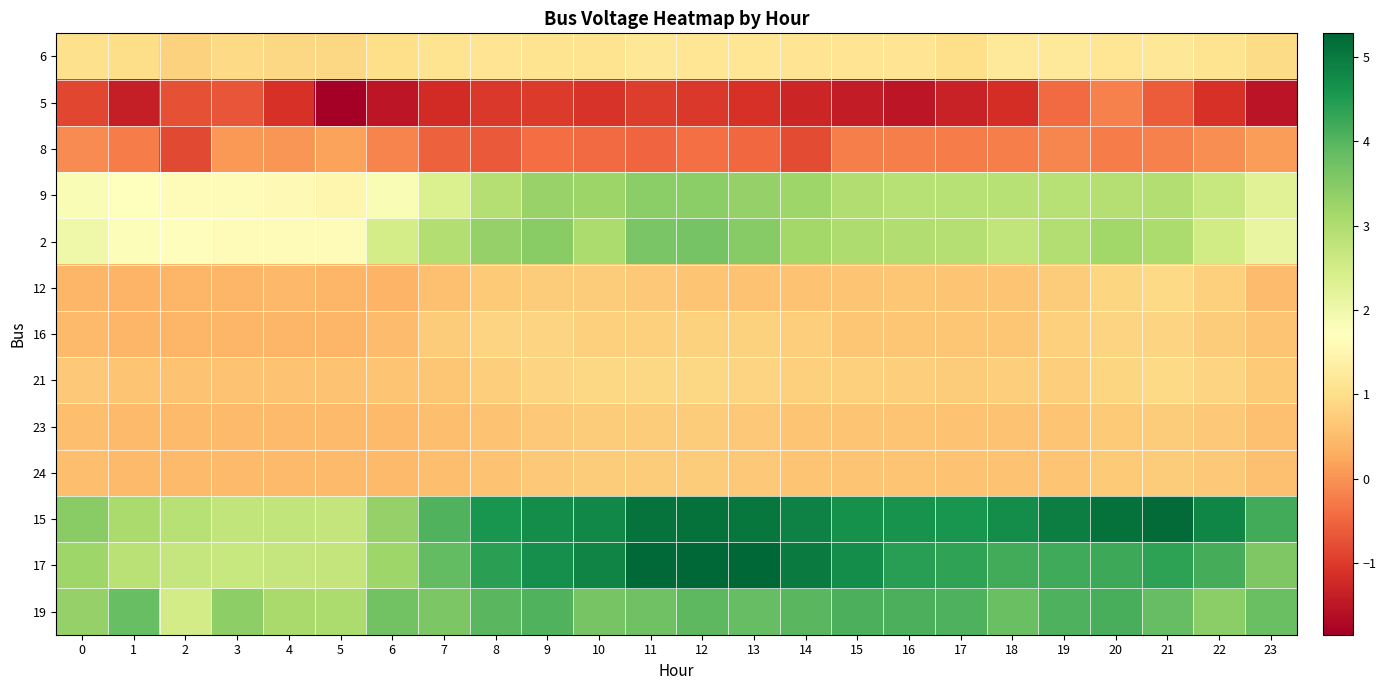

Reading left to right, list all the values displayed in this chart.

6: 0=1.0	1=1.0	2=0.8	3=0.9	4=0.9	5=0.9	6=1.0	7=1.1	8=1.1	9=1.1	10=1.1	11=1.2	12=1.2	13=1.2	14=1.1	15=1.1	16=1.1	17=1.0	18=1.2	19=1.2	20=1.1	21=1.2	22=1.1	23=0.9
5: 0=-0.9	1=-1.4	2=-0.7	3=-0.7	4=-1.1	5=-1.9	6=-1.5	7=-1.2	8=-1.0	9=-1.0	10=-1.1	11=-1.0	12=-1.0	13=-1.1	14=-1.3	15=-1.4	16=-1.5	17=-1.3	18=-1.2	19=-0.4	20=-0.2	21=-0.6	22=-1.1	23=-1.5
8: 0=-0.1	1=-0.2	2=-0.8	3=0.1	4=0.0	5=0.2	6=-0.2	7=-0.5	8=-0.6	9=-0.4	10=-0.4	11=-0.5	12=-0.4	13=-0.5	14=-0.8	15=-0.2	16=-0.2	17=-0.3	18=-0.2	19=-0.1	20=-0.2	21=-0.2	22=-0.0	23=0.1
9: 0=1.8	1=1.7	2=1.6	3=1.6	4=1.6	5=1.5	6=1.8	7=2.4	8=2.9	9=3.3	10=3.2	11=3.4	12=3.4	13=3.3	14=3.2	15=3.0	16=2.9	17=2.9	18=2.9	19=2.9	20=2.9	21=3.0	22=2.7	23=2.3
2: 0=2.0	1=1.8	2=1.7	3=1.6	4=1.6	5=1.6	6=2.5	7=3.0	8=3.3	9=3.5	10=3.0	11=3.6	12=3.7	13=3.5	14=3.1	15=3.0	16=3.0	17=2.9	18=2.7	19=2.9	20=3.2	21=3.0	22=2.5	23=2.1
12: 0=0.4	1=0.4	2=0.4	3=0.4	4=0.4	5=0.4	6=0.4	7=0.6	8=0.7	9=0.7	10=0.7	11=0.7	12=0.6	13=0.6	14=0.6	15=0.6	16=0.6	17=0.6	18=0.6	19=0.7	20=0.9	21=0.9	22=0.8	23=0.5
16: 0=0.5	1=0.4	2=0.4	3=0.4	4=0.4	5=0.4	6=0.5	7=0.7	8=0.8	9=0.8	10=0.8	11=0.8	12=0.8	13=0.8	14=0.7	15=0.6	16=0.6	17=0.6	18=0.6	19=0.8	20=0.8	21=0.9	22=0.7	23=0.6
21: 0=0.7	1=0.6	2=0.6	3=0.6	4=0.6	5=0.6	6=0.6	7=0.7	8=0.7	9=0.8	10=0.9	11=0.9	12=0.9	13=0.8	14=0.8	15=0.8	16=0.8	17=0.7	18=0.7	19=0.8	20=0.9	21=0.9	22=0.8	23=0.7
23: 0=0.5	1=0.5	2=0.5	3=0.5	4=0.5	5=0.5	6=0.5	7=0.5	8=0.6	9=0.7	10=0.7	11=0.7	12=0.7	13=0.7	14=0.6	15=0.6	16=0.6	17=0.6	18=0.6	19=0.6	20=0.7	21=0.7	22=0.7	23=0.6
24: 0=0.5	1=0.5	2=0.5	3=0.5	4=0.5	5=0.5	6=0.5	7=0.5	8=0.6	9=0.7	10=0.7	11=0.7	12=0.7	13=0.7	14=0.6	15=0.6	16=0.6	17=0.6	18=0.6	19=0.6	20=0.7	21=0.7	22=0.7	23=0.6
15: 0=3.5	1=3.1	2=2.9	3=2.8	4=2.8	5=2.7	6=3.3	7=4.1	8=4.6	9=4.7	10=4.8	11=5.1	12=5.1	13=5.0	14=4.9	15=4.7	16=4.6	17=4.6	18=4.7	19=4.9	20=5.1	21=5.2	22=4.8	23=4.2
17: 0=3.2	1=2.9	2=2.7	3=2.7	4=2.7	5=2.7	6=3.2	7=3.9	8=4.4	9=4.7	10=4.8	11=5.2	12=5.3	13=5.3	14=5.0	15=4.7	16=4.4	17=4.3	18=4.2	19=4.2	20=4.2	21=4.4	22=4.1	23=3.6
19: 0=3.3	1=3.8	2=2.5	3=3.4	4=3.1	5=3.0	6=3.7	7=3.6	8=4.0	9=4.0	10=3.6	11=3.7	12=3.9	13=3.8	14=3.9	15=4.1	16=4.1	17=4.1	18=3.8	19=4.1	20=4.1	21=3.8	22=3.4	23=3.8